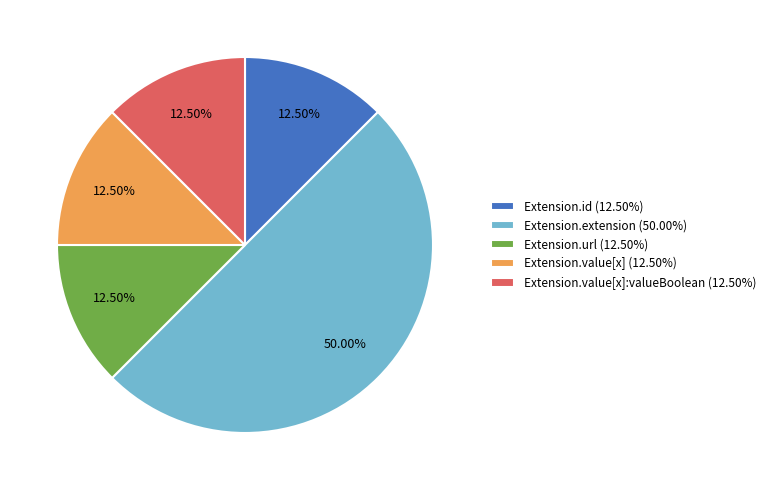

Count the number of slices in the pie.

5